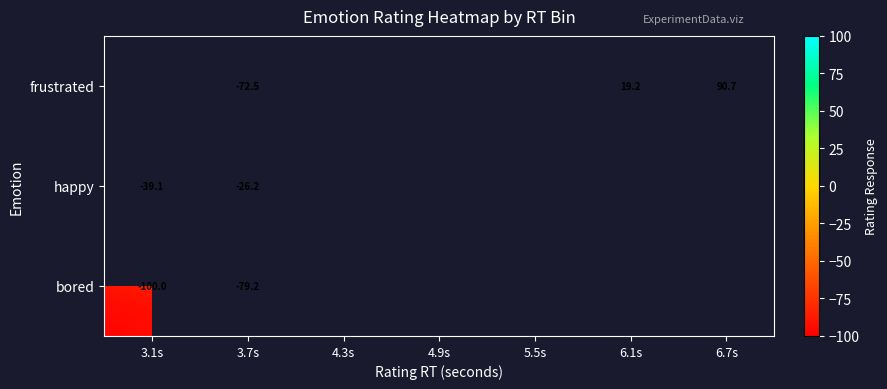

How many categories are shown in the chart?

7